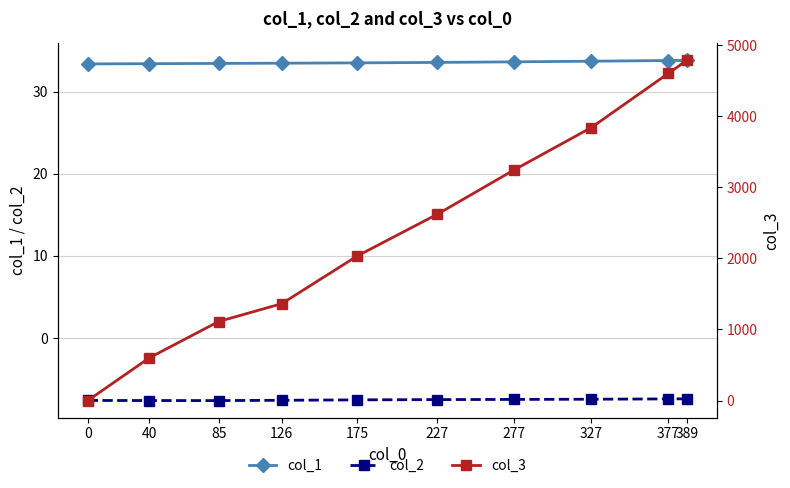

Reading left to right, extract all data points from this chart.

col_1: 33.4	33.4	33.4	33.5	33.5	33.6	33.6	33.7	33.8	33.8
col_2: -7.6	-7.6	-7.6	-7.6	-7.5	-7.5	-7.5	-7.4	-7.4	-7.4
col_3: 0.0	601.0	1112.0	1363.0	2034.0	2621.0	3246.0	3840.0	4602.0	4785.0